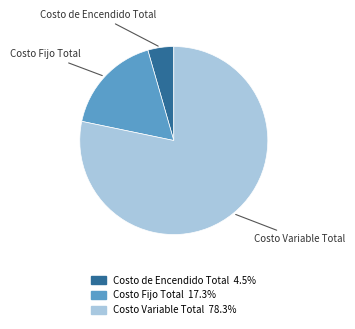

Rank the categories by value from highest to lowest.

Costo Variable Total, Costo Fijo Total, Costo de Encendido Total